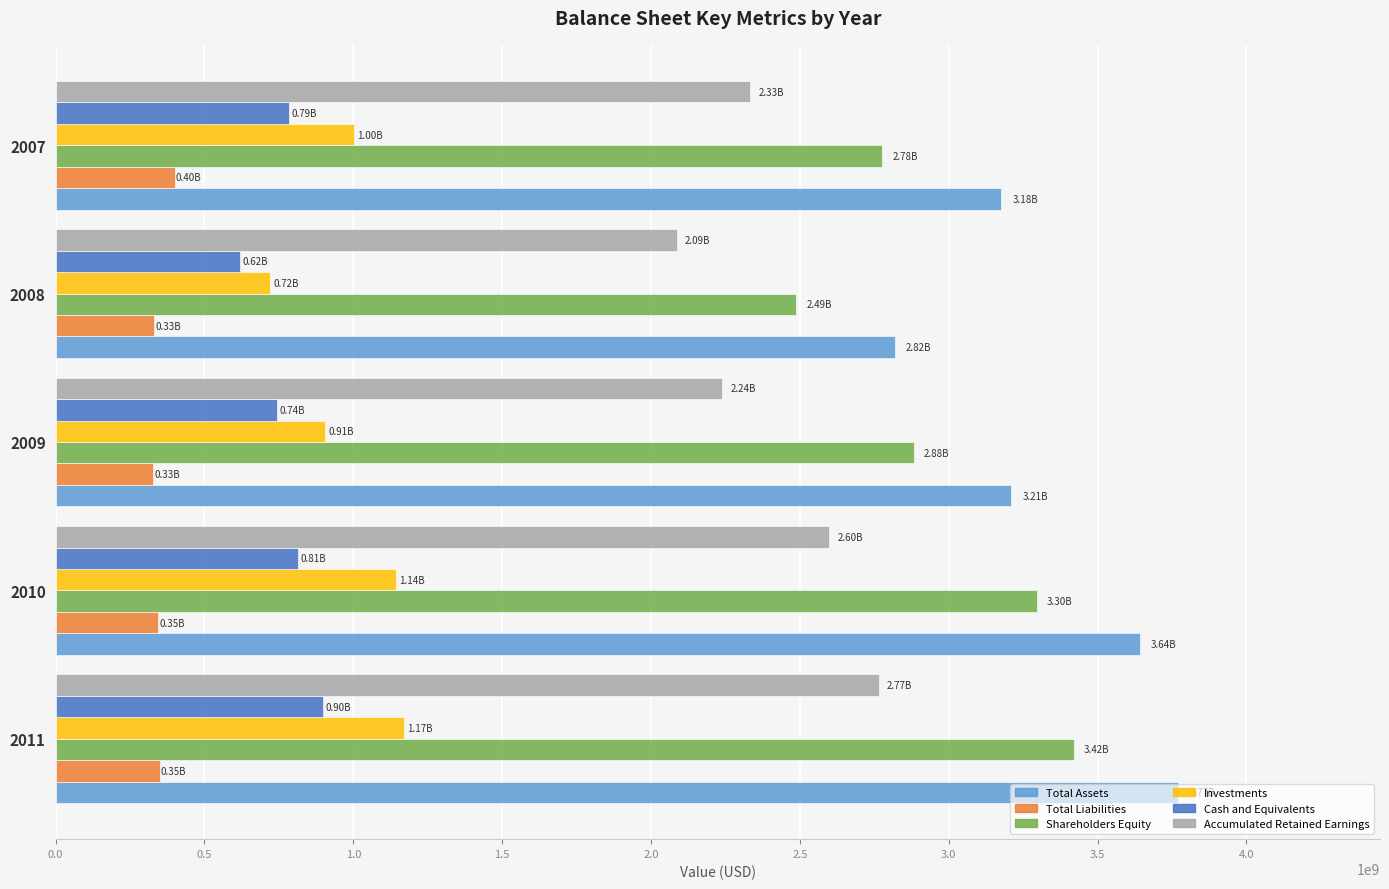

What is the difference between the second highest and minimum values in the Total Liabilities series?

21500000